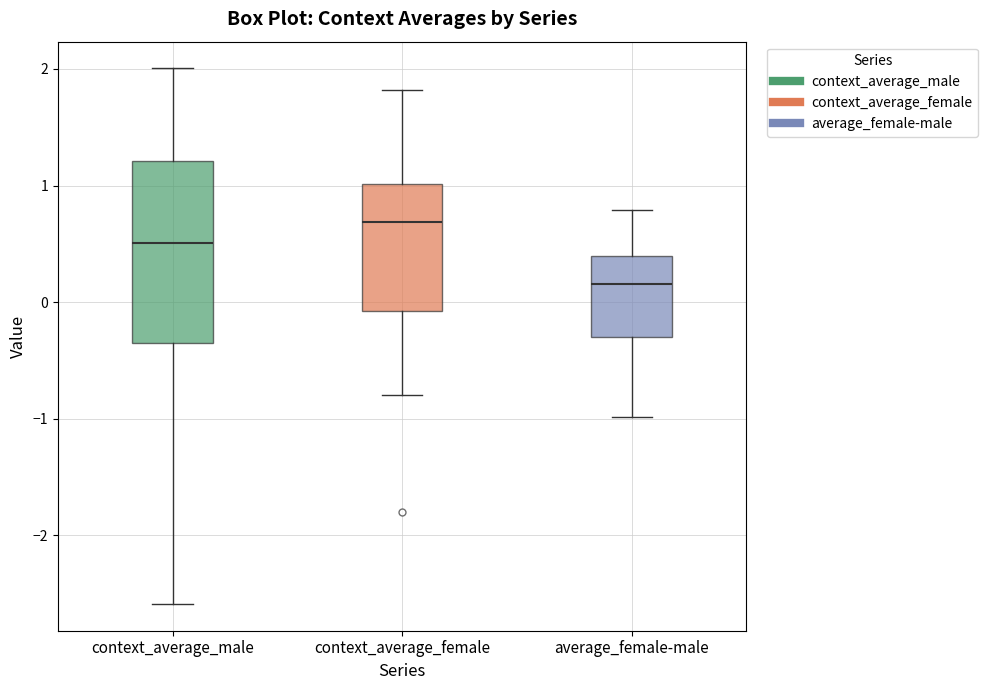

Where does the lower whisker of the box for context_average_female end on the y-axis? The values are not printed on the chart, so give them approximately, as read against the axis.

-0.8